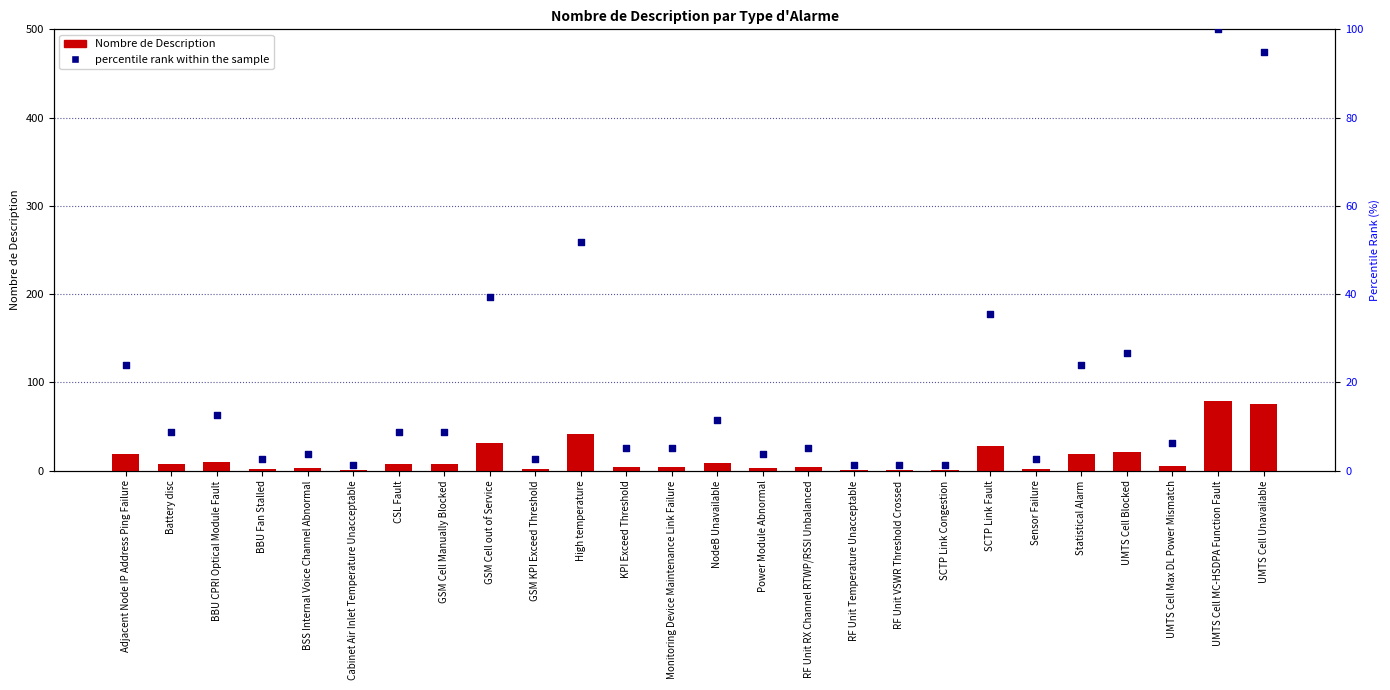

At how many categories does at least one series exceed 33?

5